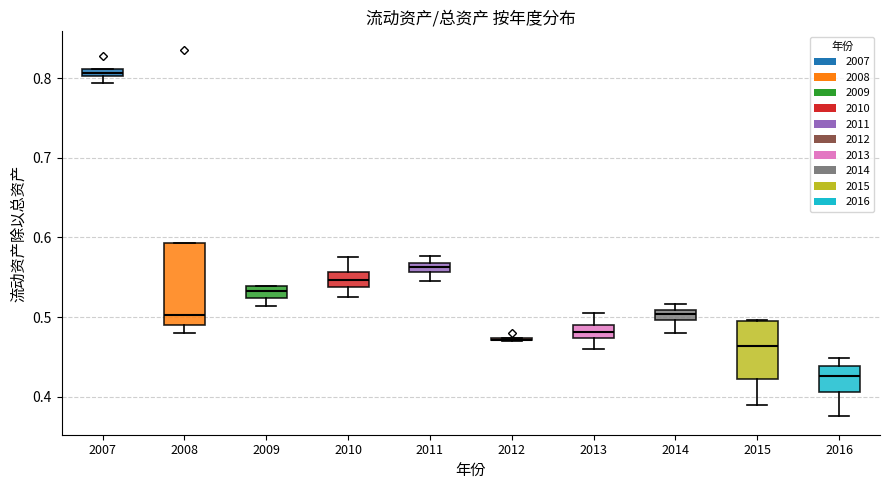

Comparing the boxes themselves (not the whiskers), which one is the tallest?

2008